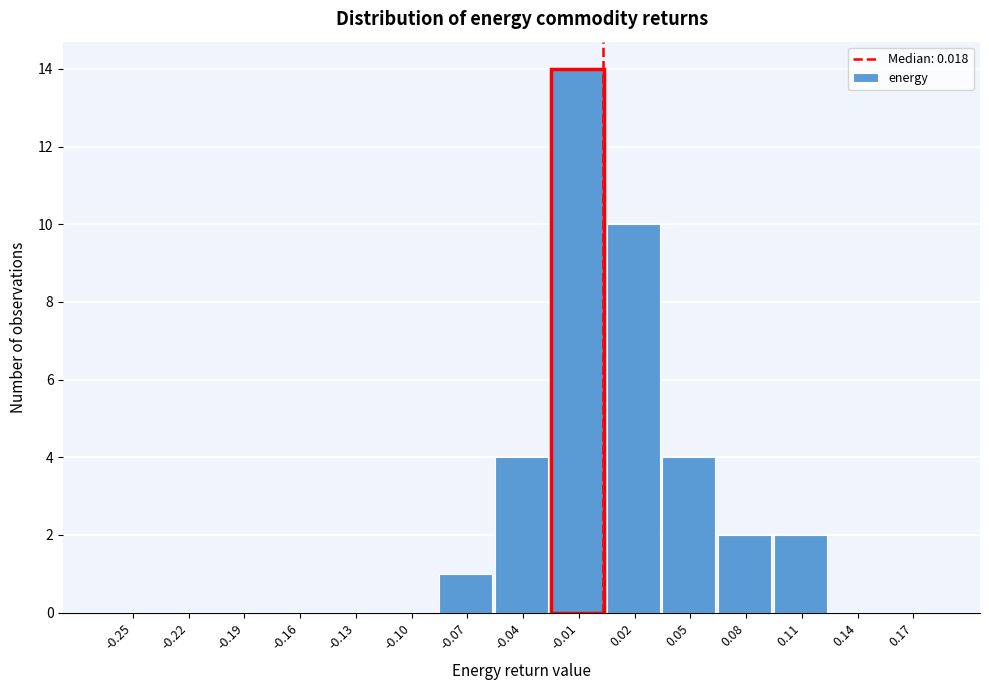

Reading right to left, what are all the values shown in this chart?

0.17=0	0.14=0	0.11=2	0.08=2	0.05=4	0.02=10	-0.01=14	-0.04=4	-0.07=1	-0.10=0	-0.13=0	-0.16=0	-0.19=0	-0.22=0	-0.25=0